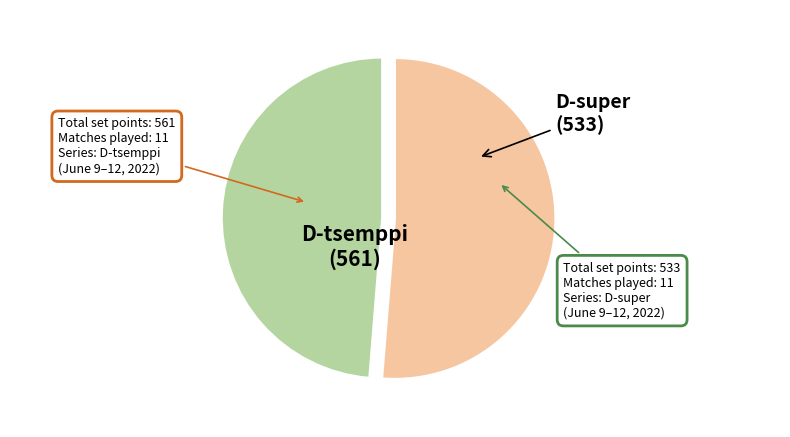

Does any single category account for the majority?

Yes